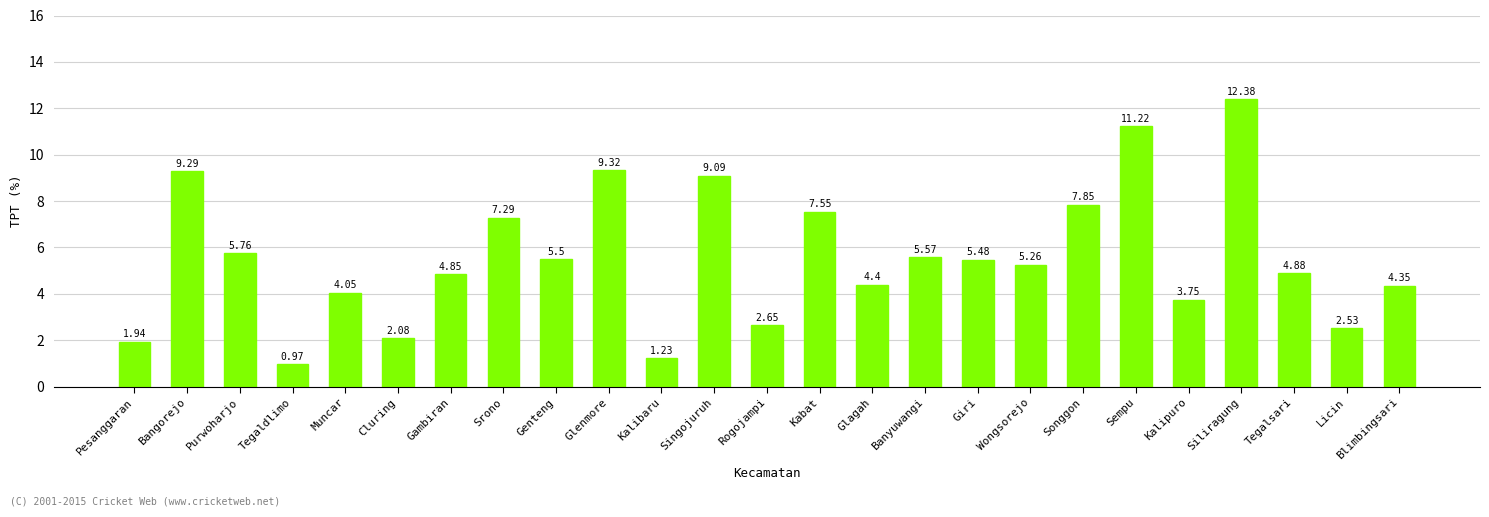

What is the difference between the values at Kabat and Bangorejo?

1.7